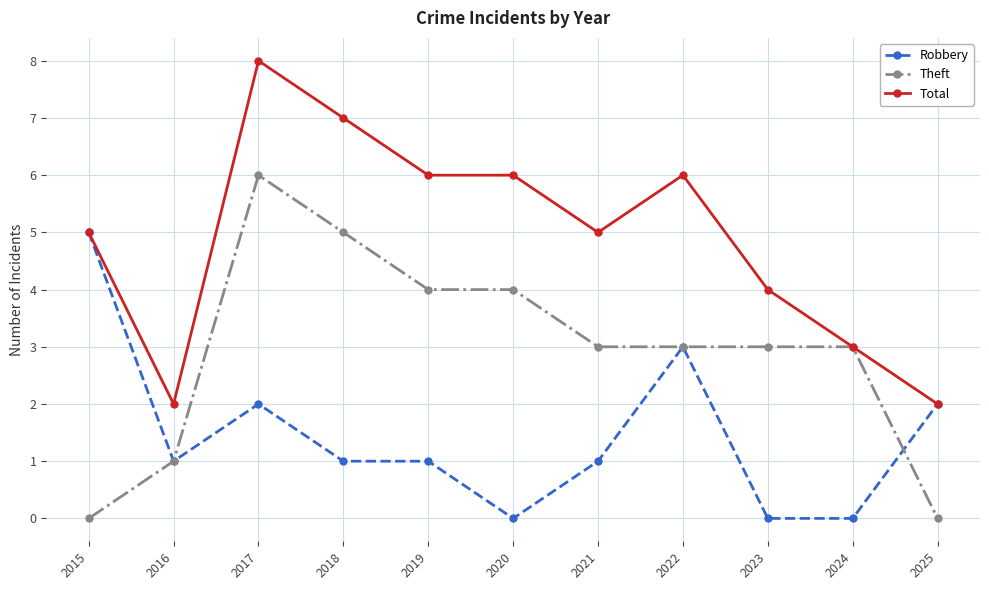

What are all the series names shown in the legend?

Robbery, Theft, Total